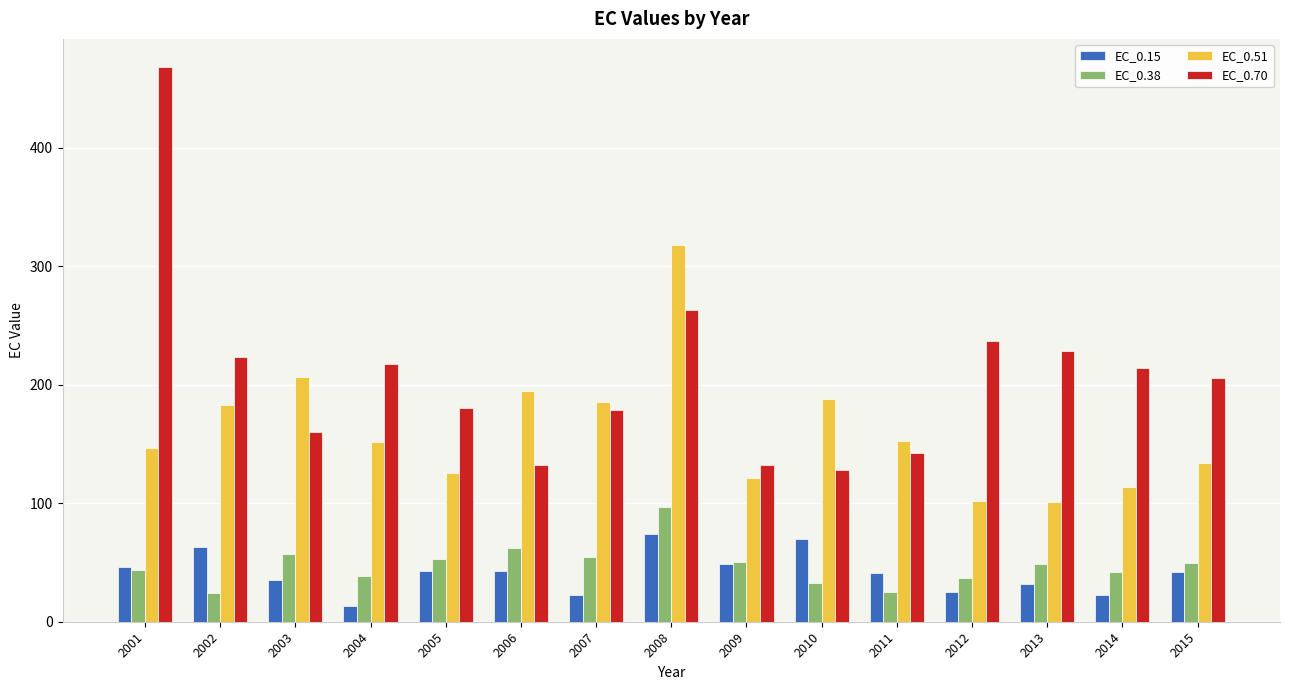

Rank the series at 2015 from highest to lowest value.

EC_0.70, EC_0.51, EC_0.38, EC_0.15